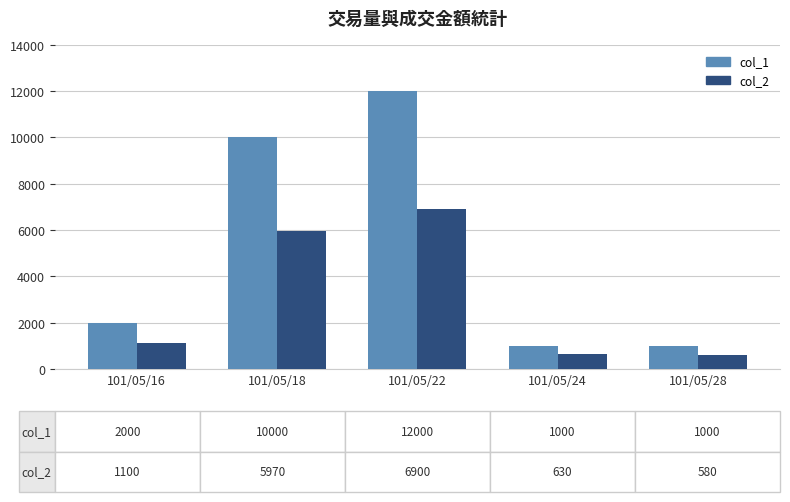

Count the number of data series in this chart.

2